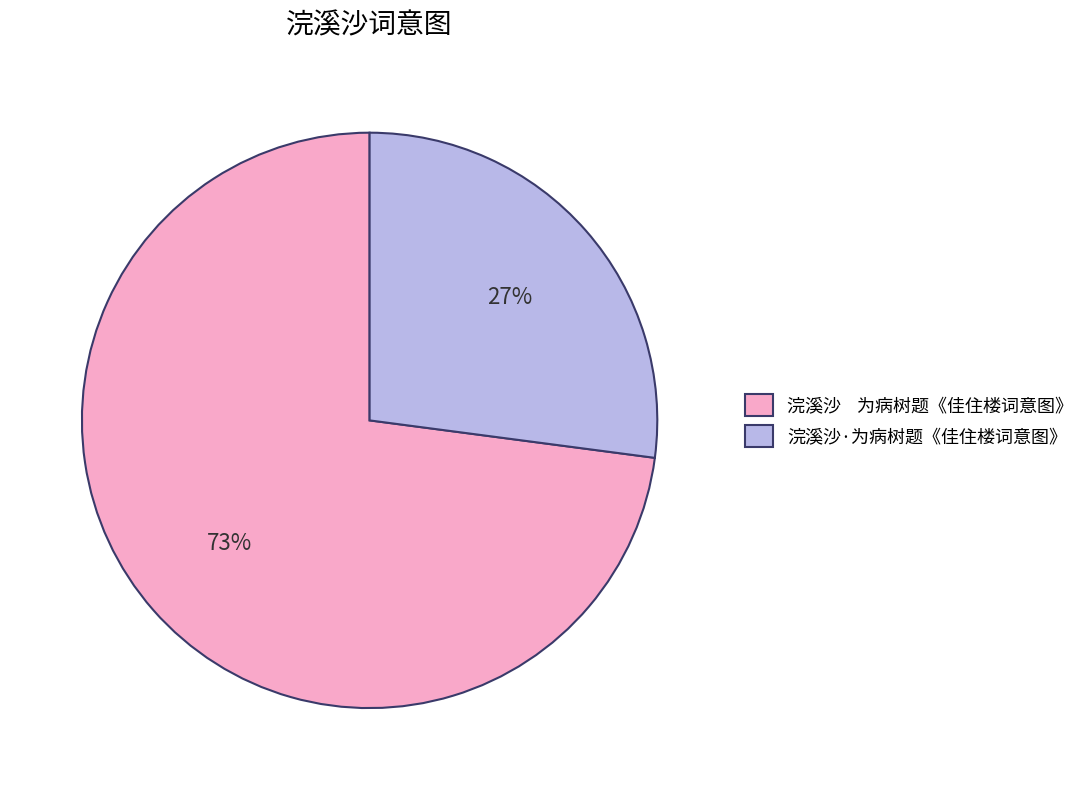

What is the smallest slice in the pie chart?

浣溪沙·为病树题《佳住楼词意图》